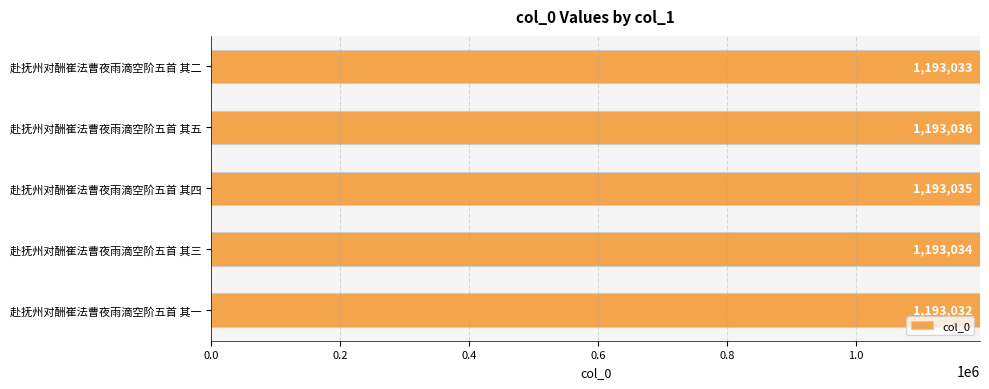

The chart shows a value of 2085213 at 赴抚州对酬崔法曹夜雨滴空阶五首 其四. True or false?

False